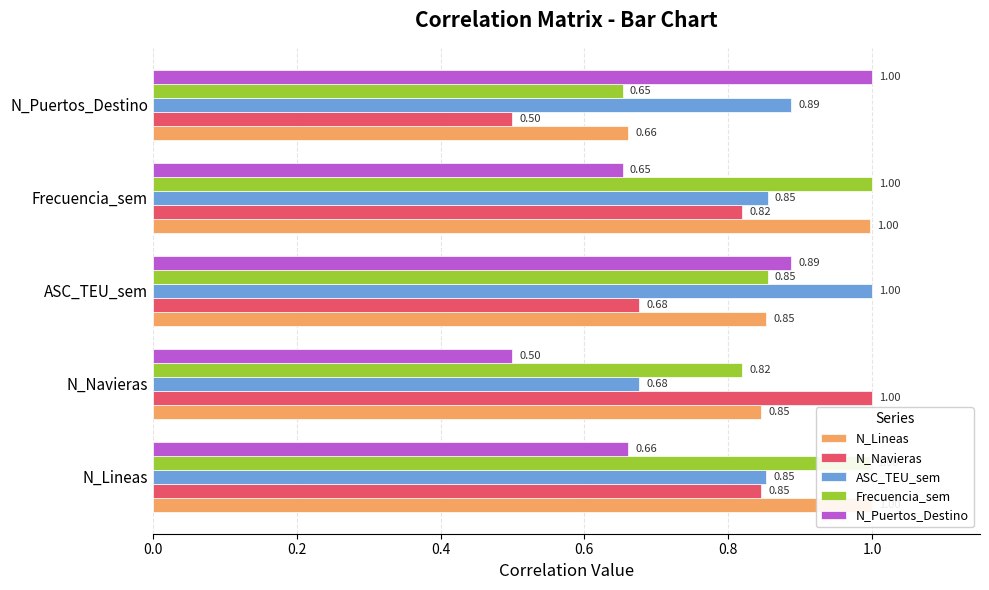

Reading left to right, what are all the values shown in this chart?

N_Lineas: 1.0	0.8	0.9	1.0	0.7
N_Navieras: 0.8	1.0	0.7	0.8	0.5
ASC_TEU_sem: 0.9	0.7	1.0	0.9	0.9
Frecuencia_sem: 1.0	0.8	0.9	1.0	0.7
N_Puertos_Destino: 0.7	0.5	0.9	0.7	1.0